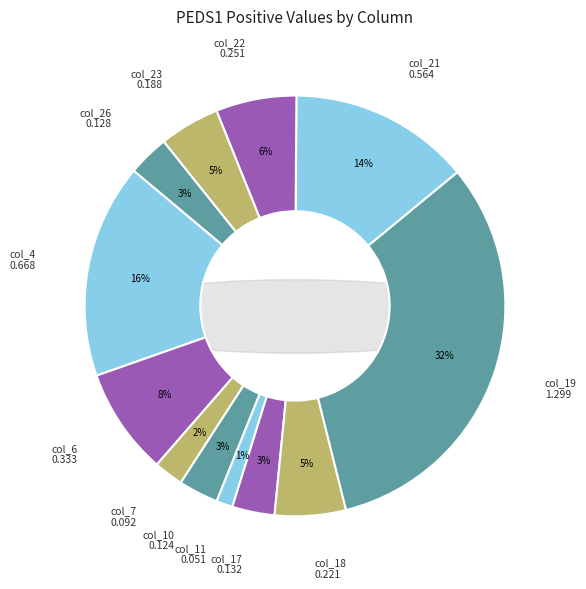

The col_17 slice represents 3% of the pie. True or false?

True